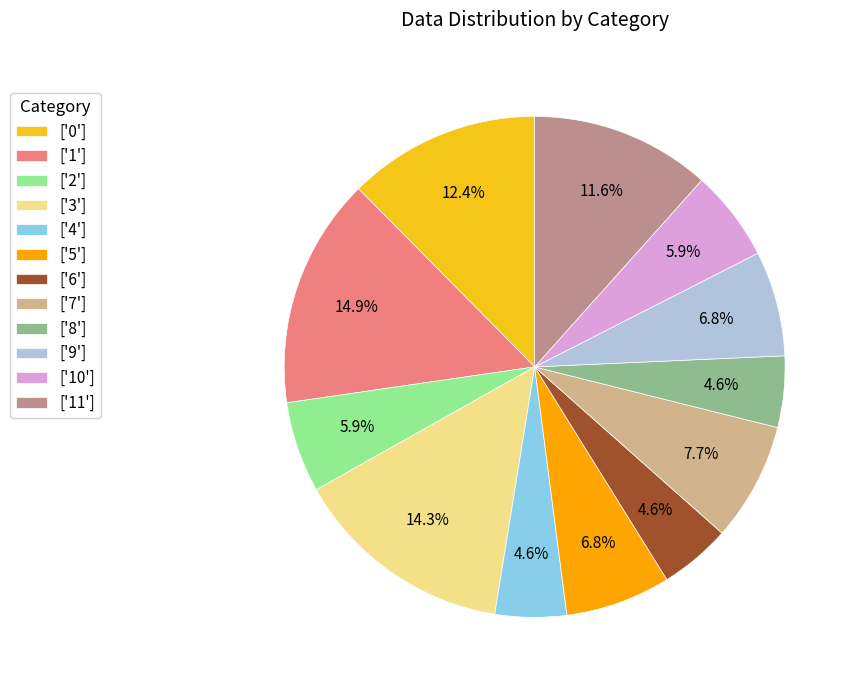

Is there any slice that represents more than half of the pie?

No